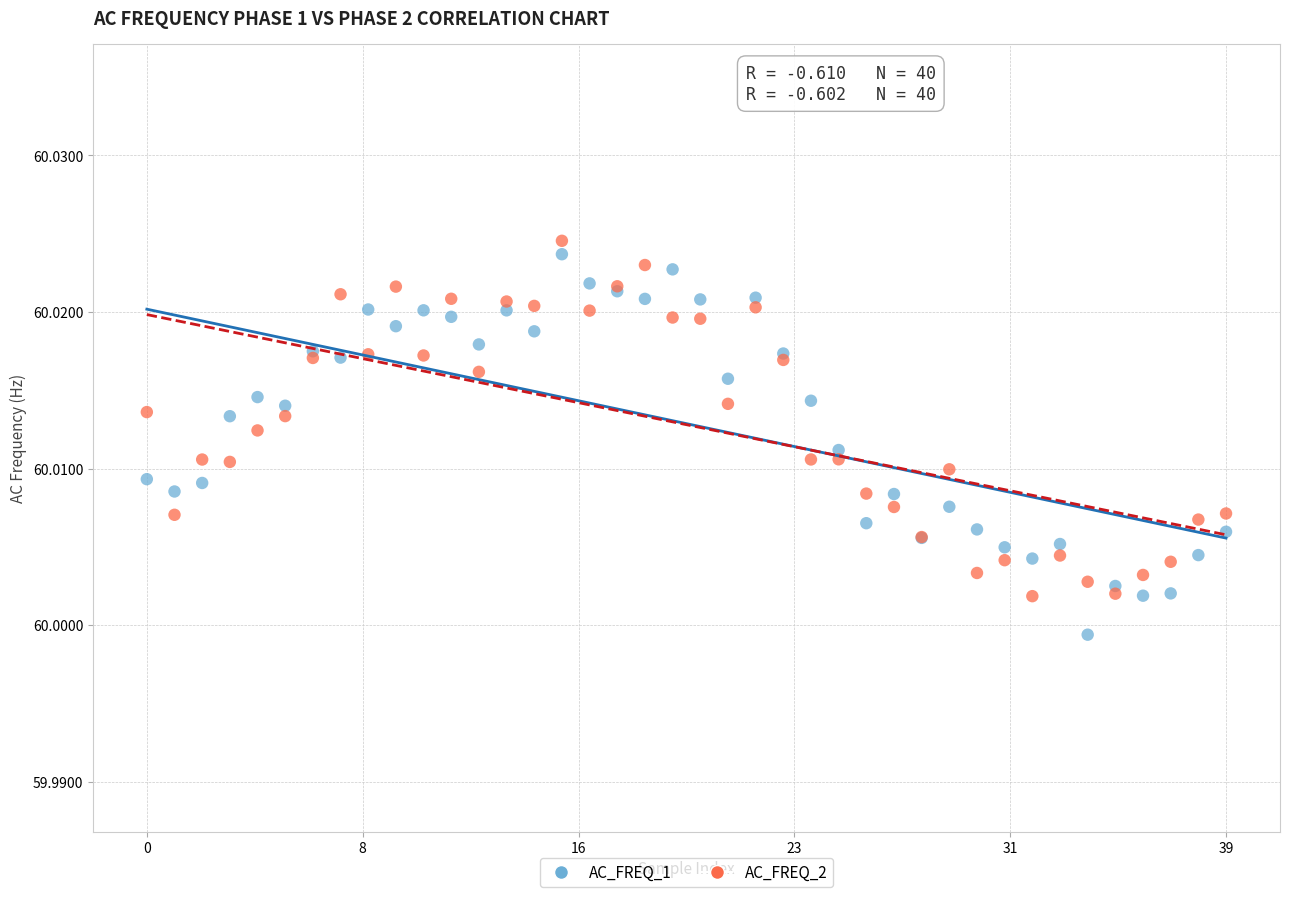

Which series reaches the minimum Y coordinate?

AC_FREQ_1